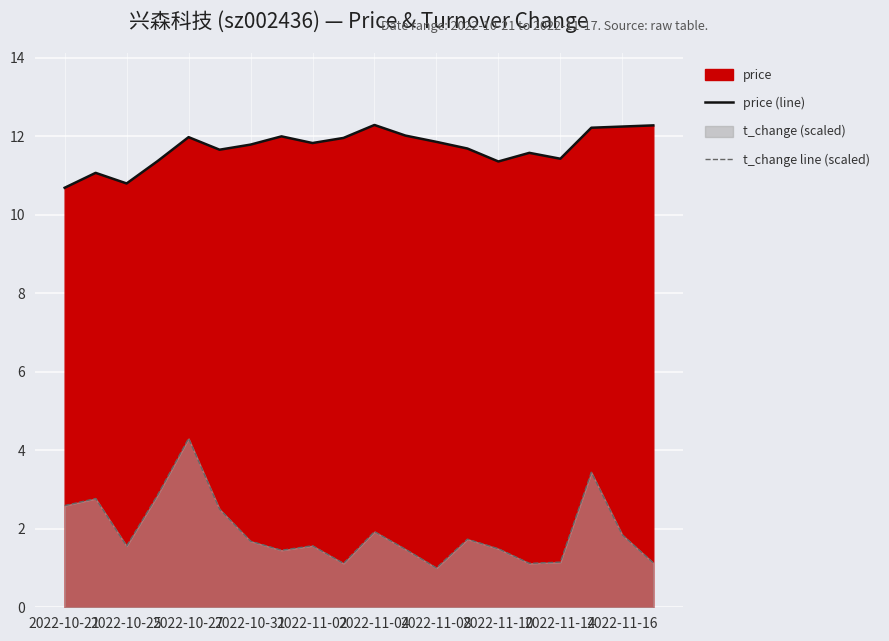

What is the difference between the maximum and minimum values in the t_change line (scaled) series?

3.3